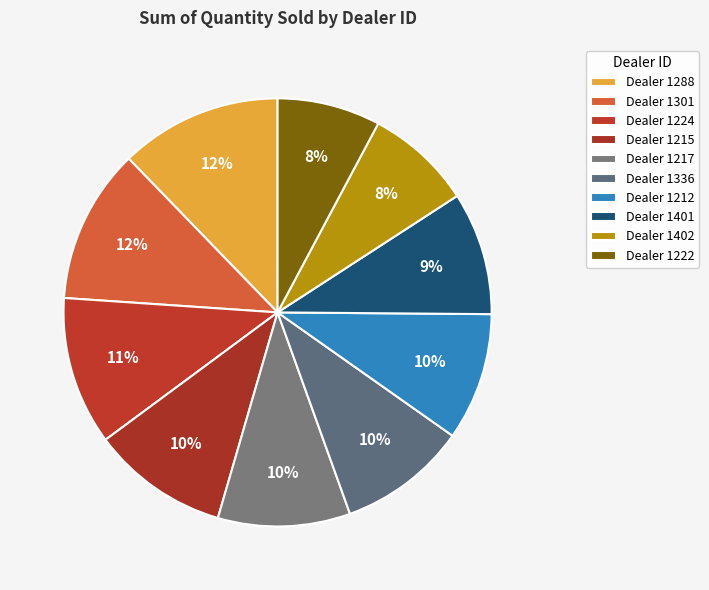

How many slices are in this pie chart?

10